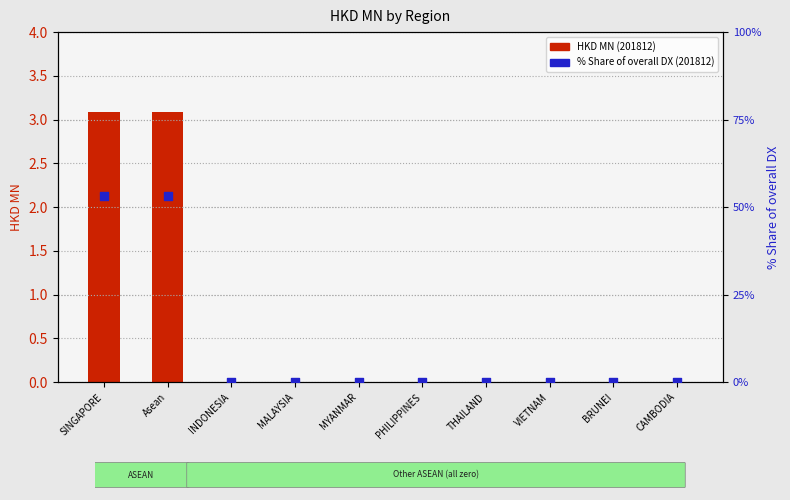

Which series contains the lowest Y value?

HKD MN (201812)